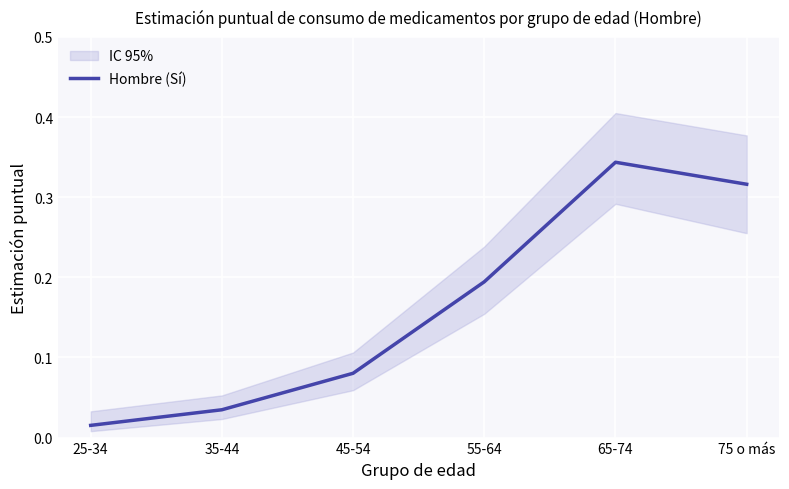

True or false: the data has more than 2 interior local peaks.

False